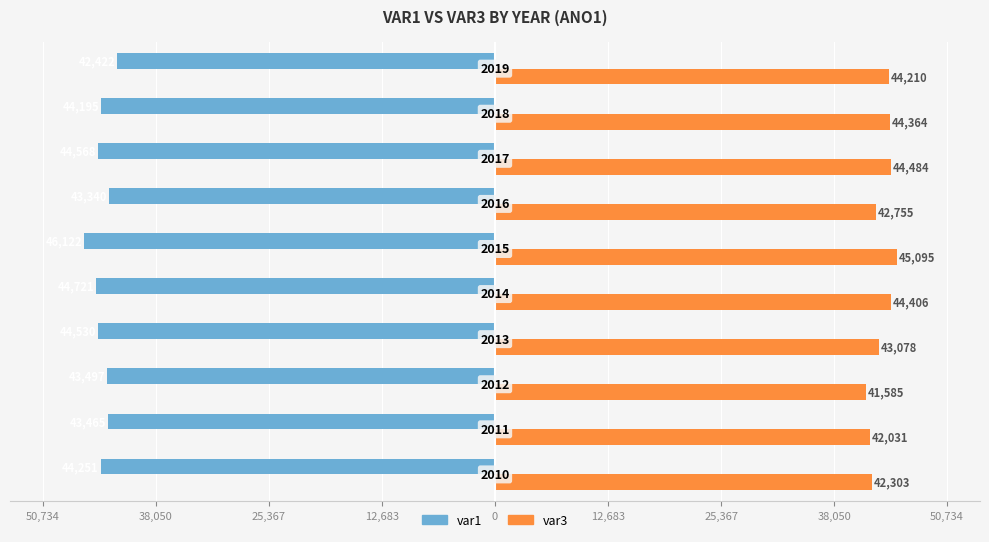

What are all the series names shown in the legend?

var1, var3